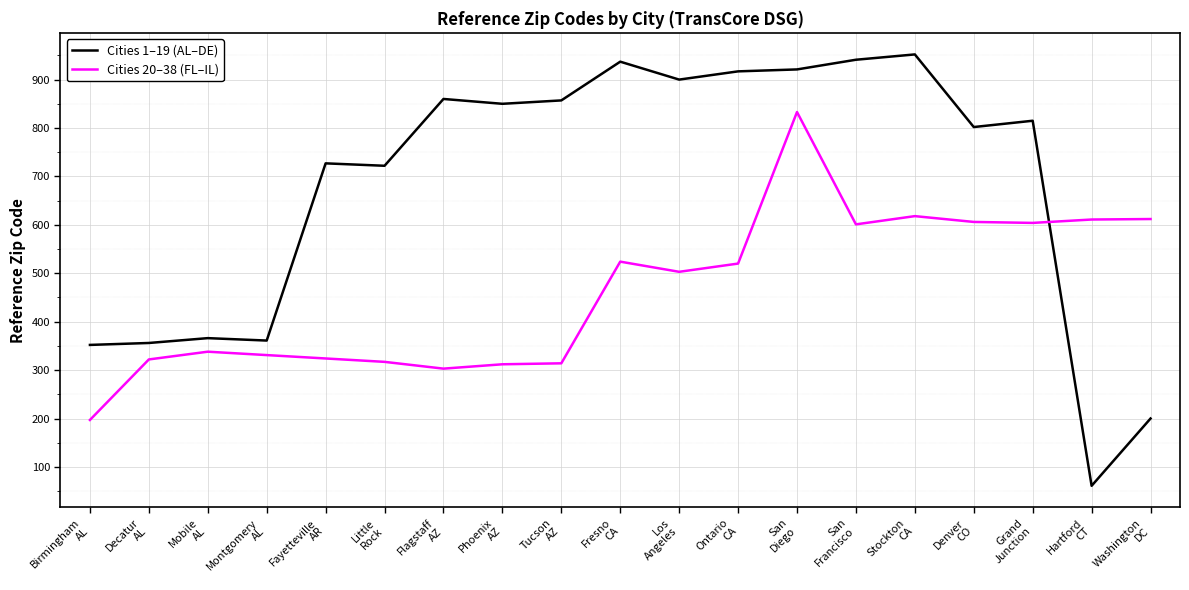

At which label does Cities 20–38 (FL–IL) reach its peak?

San
Diego